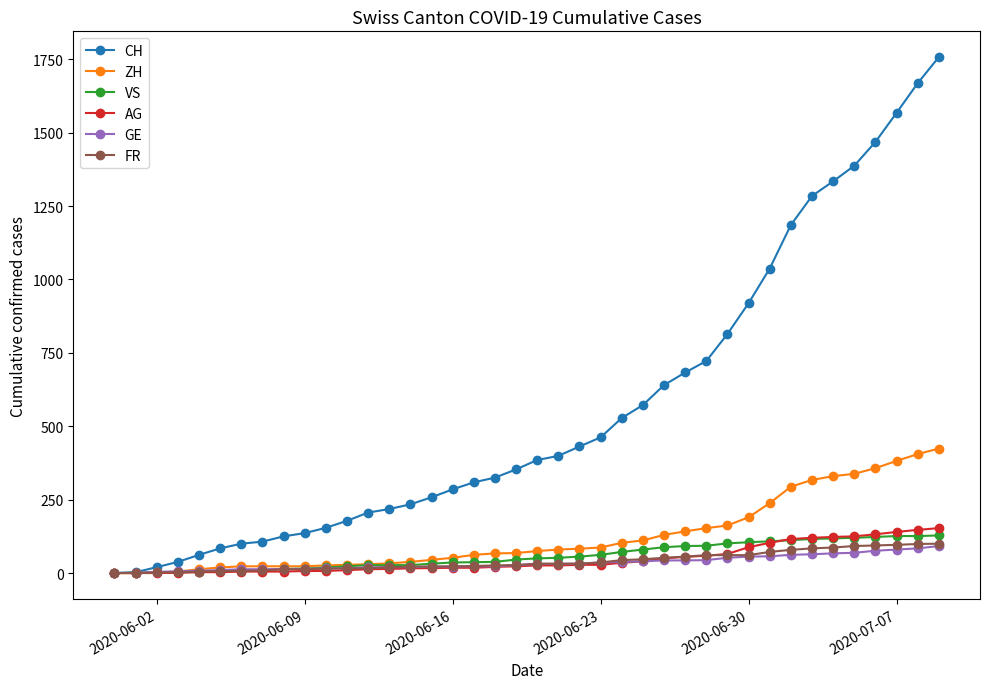

What are all the series names shown in the legend?

CH, ZH, VS, AG, GE, FR